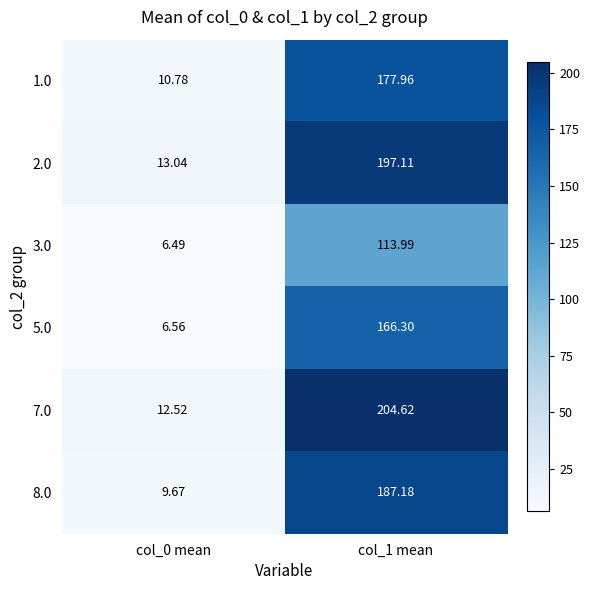

Is the value of 8.0 at col_1 mean greater than the value of 1.0 at col_1 mean?

Yes